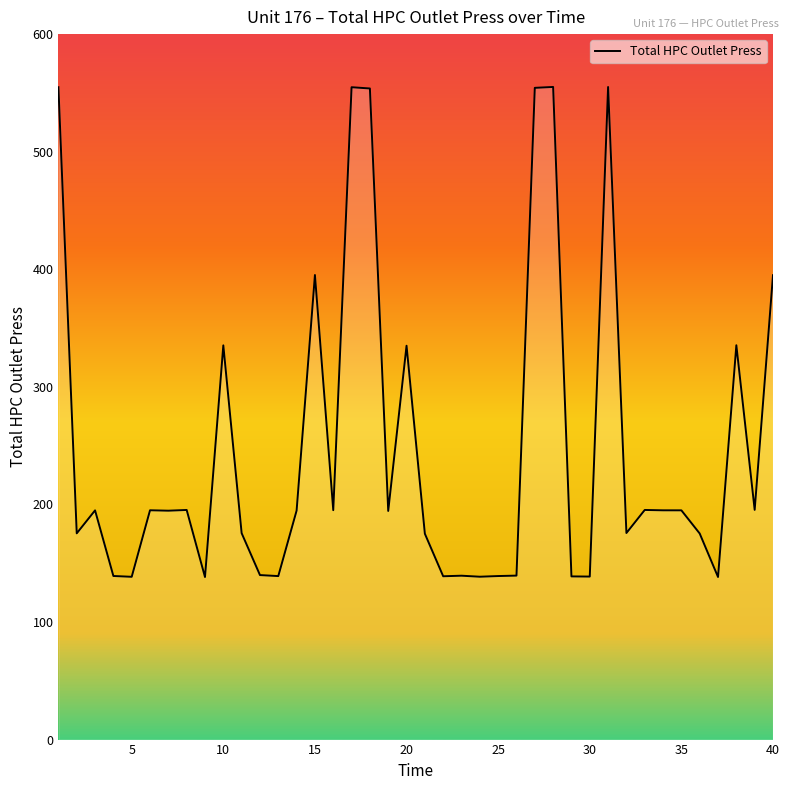

What is the difference between the maximum and minimum values?

416.8